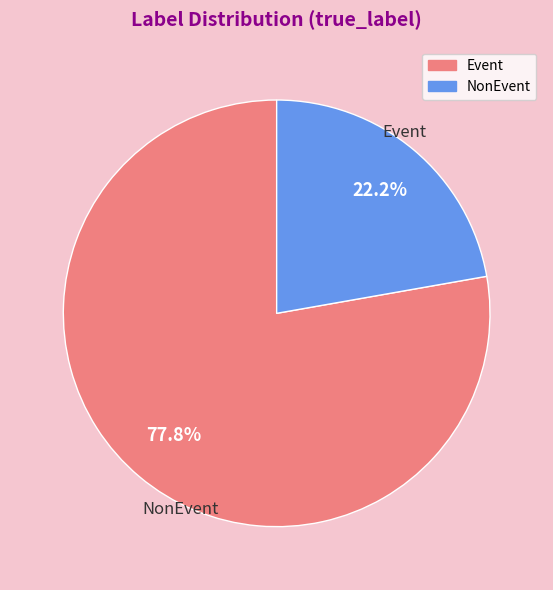

Which category has the smallest portion of the pie?

NonEvent